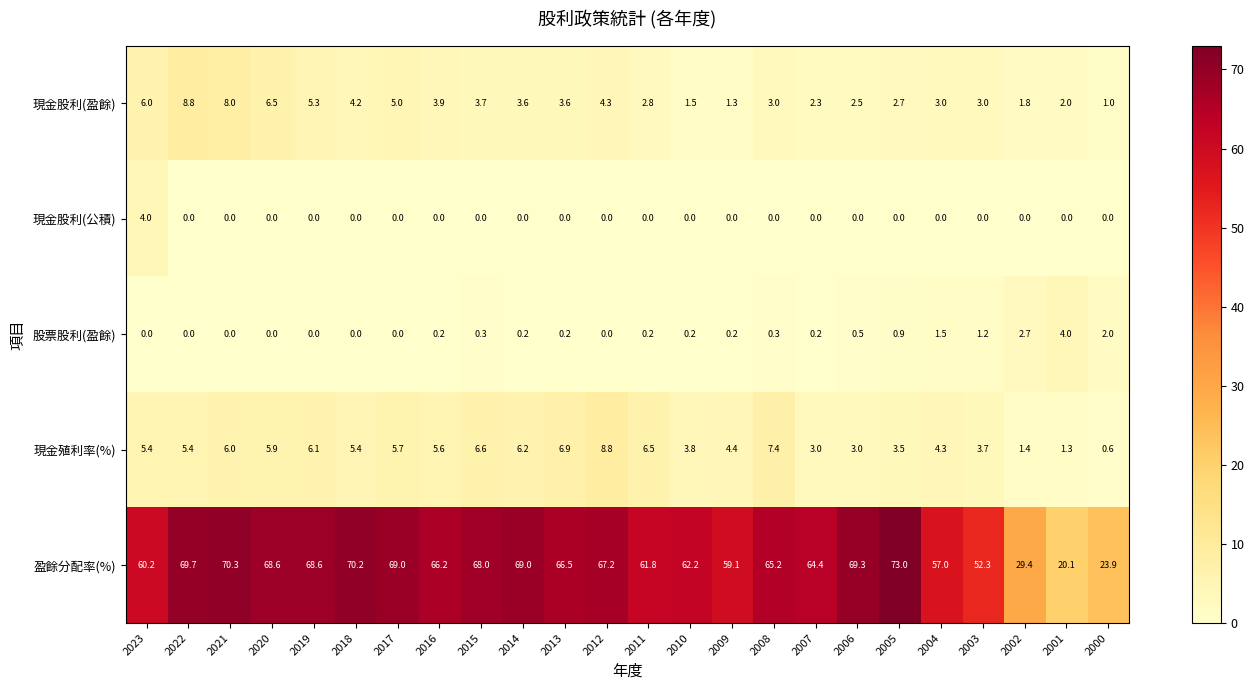

At which label is 盈餘分配率(%) closest to 46?

2003